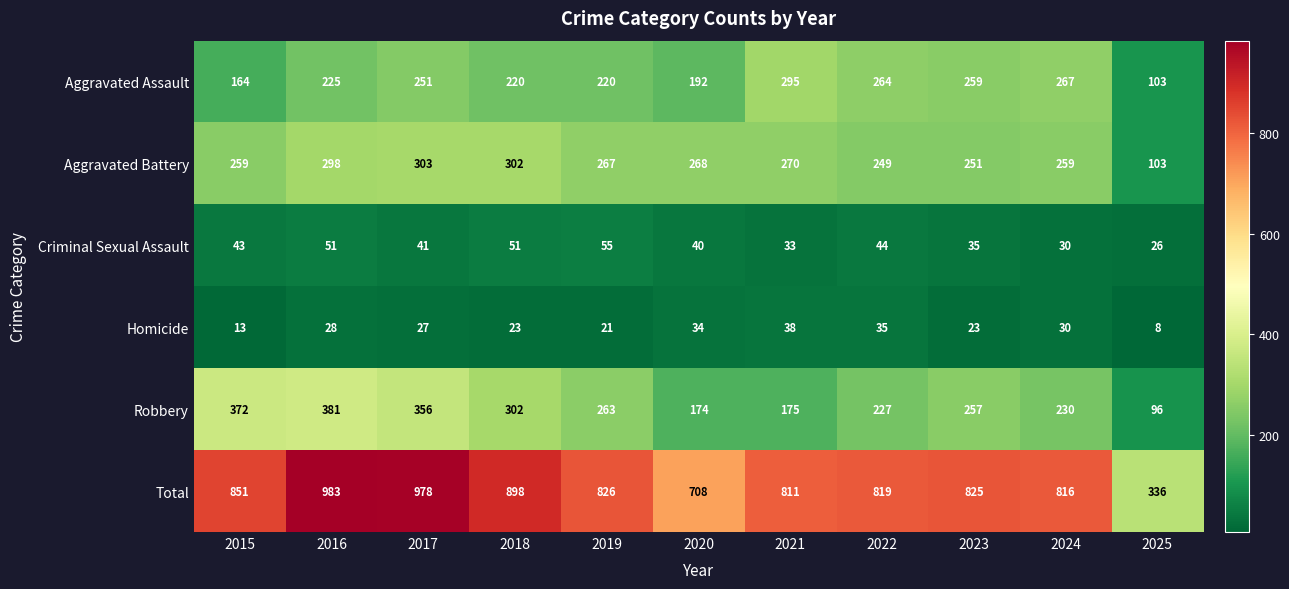

At which category is the sum across all series the highest?

2016